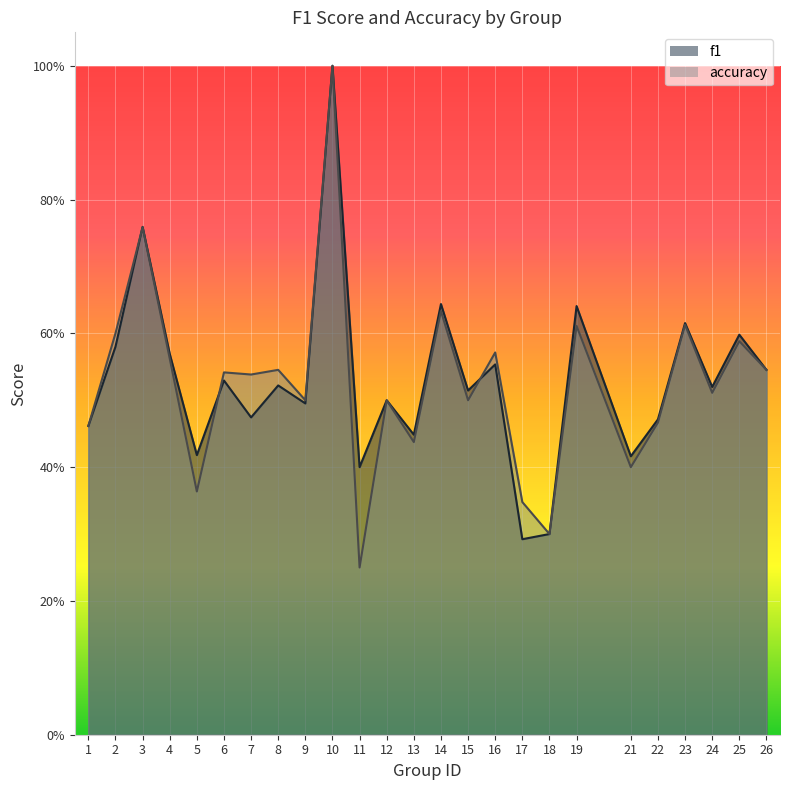

What is the smallest value displayed?

0.2